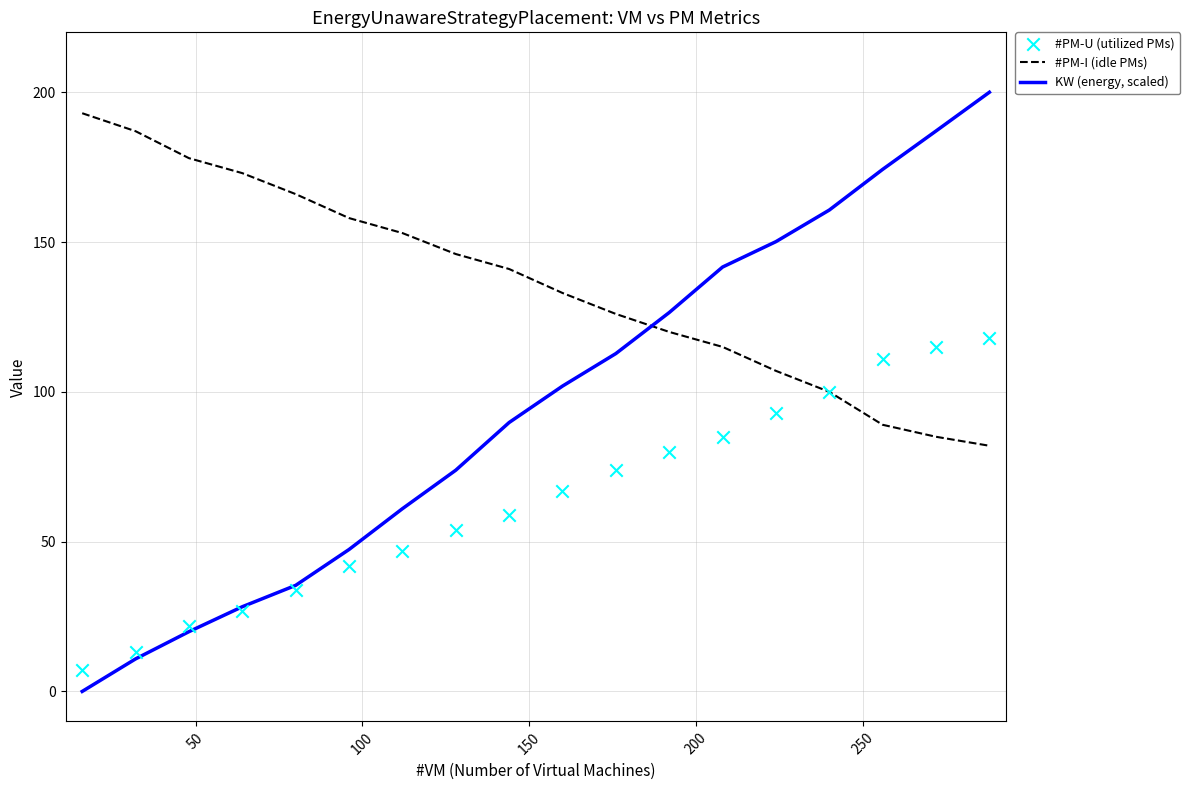

What are all the series names shown in the legend?

#PM-I (idle PMs), KW (energy, scaled), #PM-U (utilized PMs)